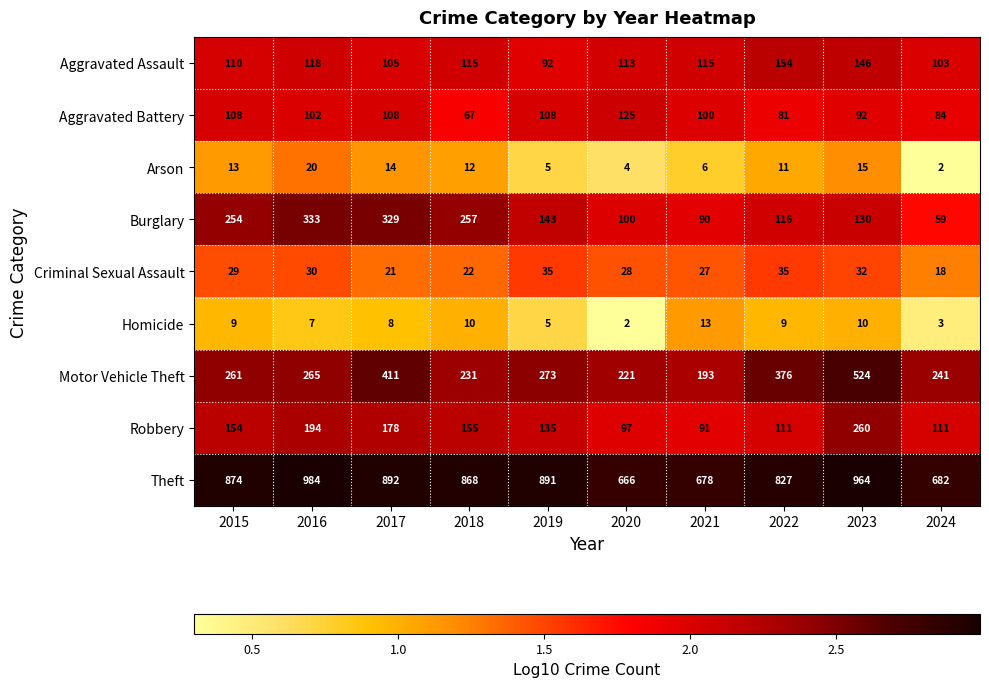

What is the smallest value displayed?

2